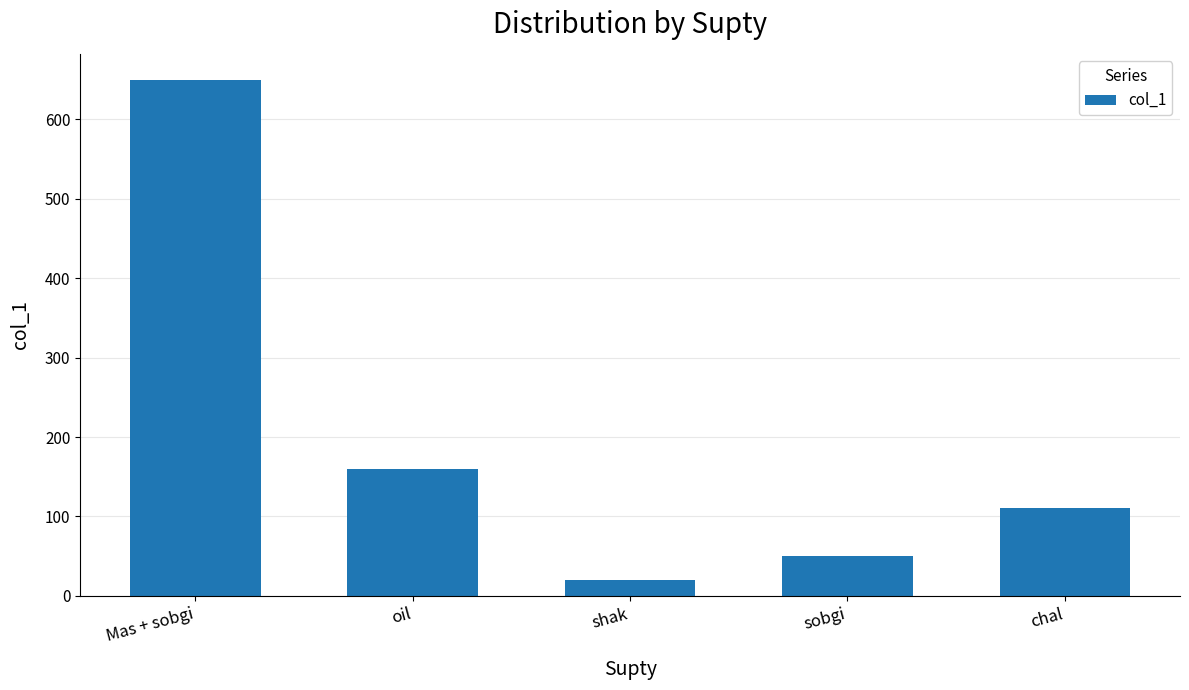

Read the value at Mas + sobgi, to the nearest 50.

650